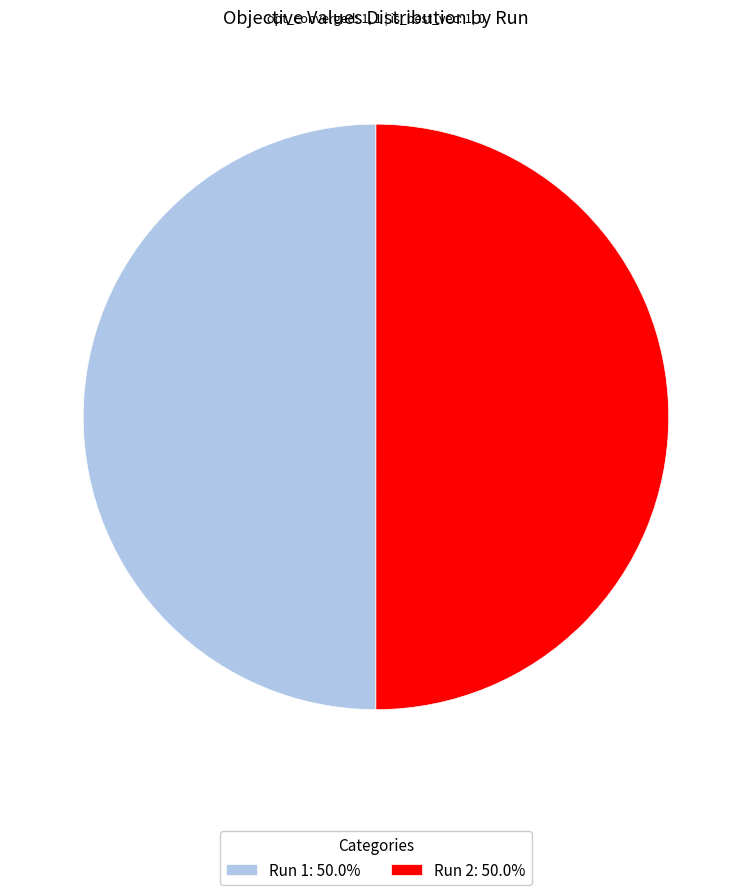

Do Run 1: 50.0% and Run 2: 50.0% together represent more than half of the pie?

Yes